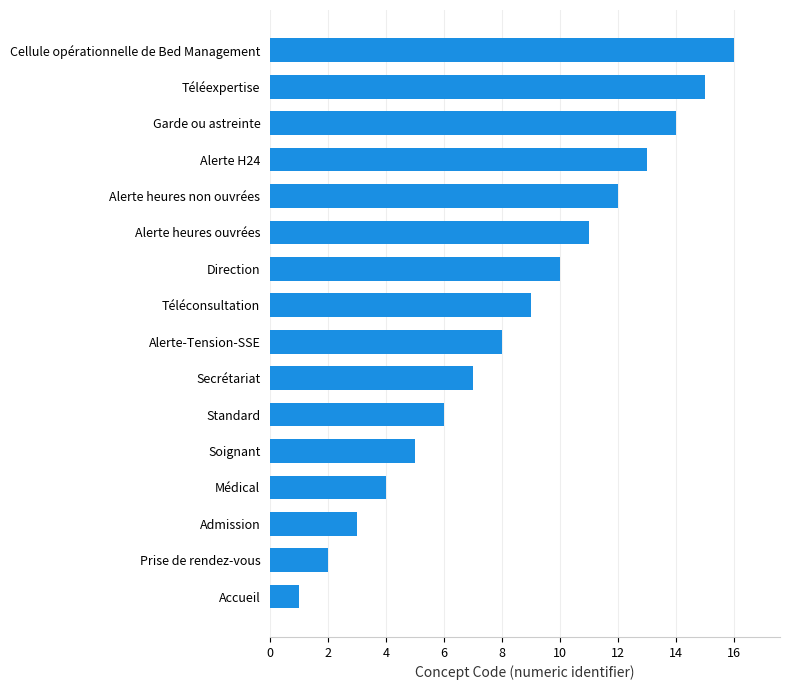

Are the bars grouped side by side (vs. stacked)?

No